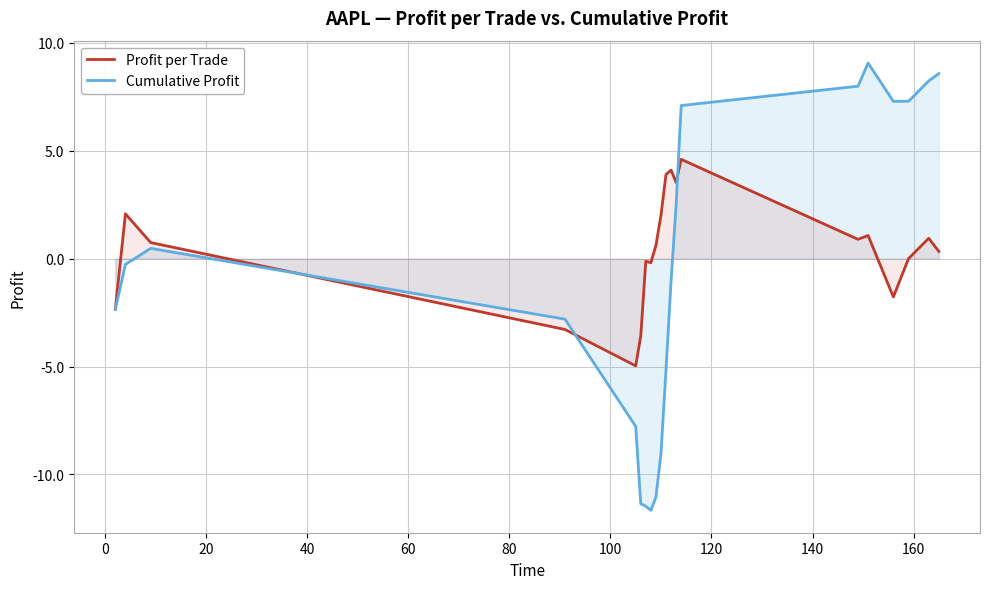

Which series has the largest total across all categories?

Profit per Trade